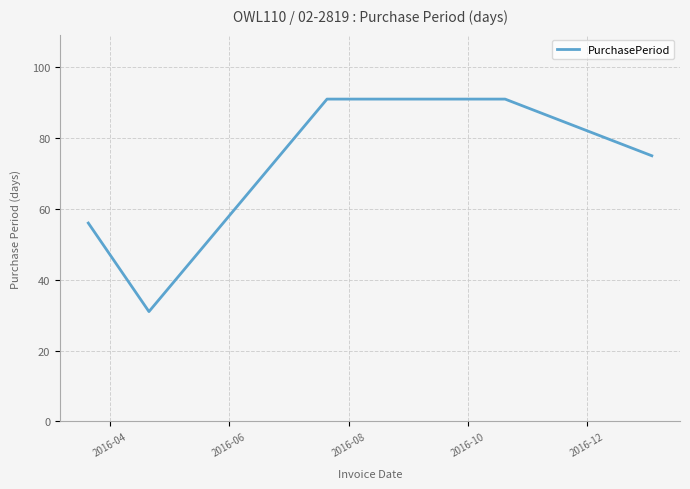

True or false: there are more than 2 points higher than both neighbors.

False